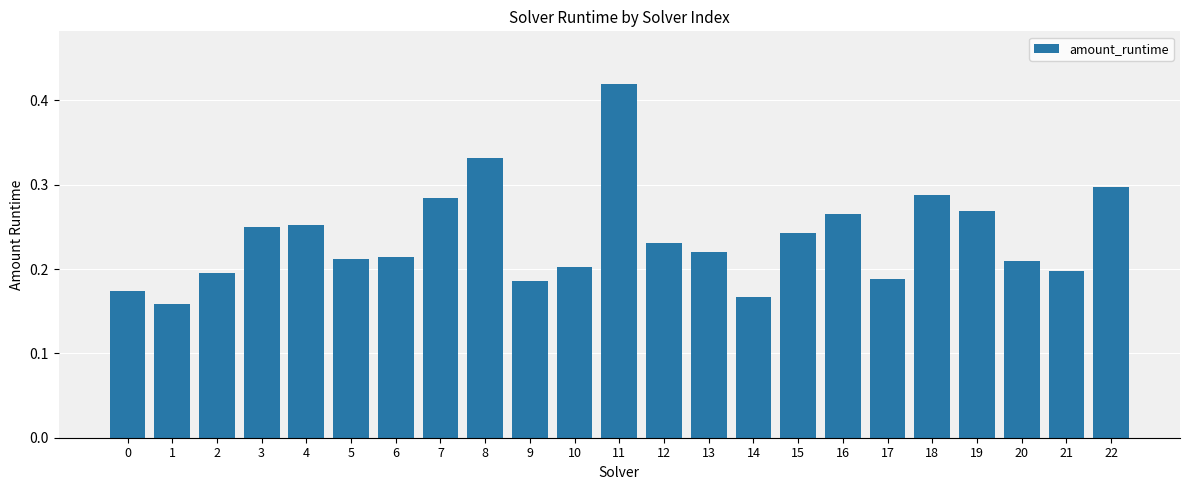

Which category has the lowest value across all series?

1